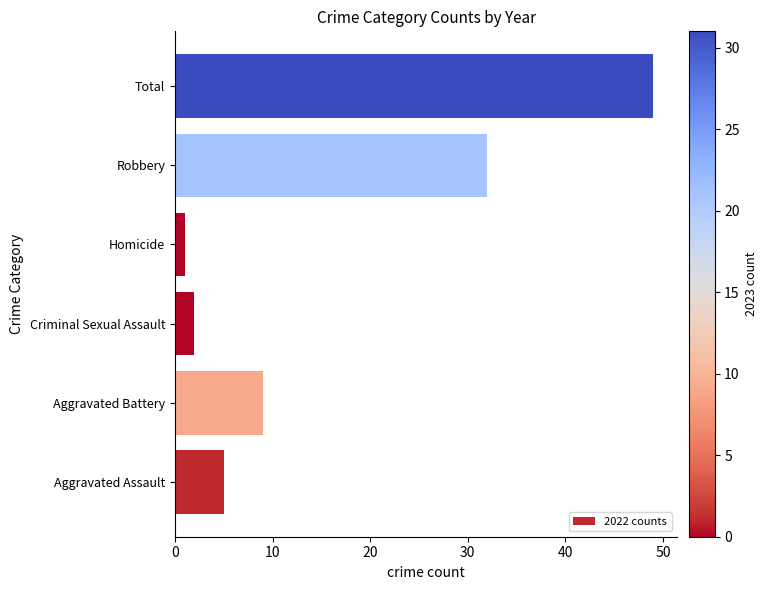

List the labels in order of value, smallest first.

Homicide, Criminal Sexual Assault, Aggravated Assault, Aggravated Battery, Robbery, Total